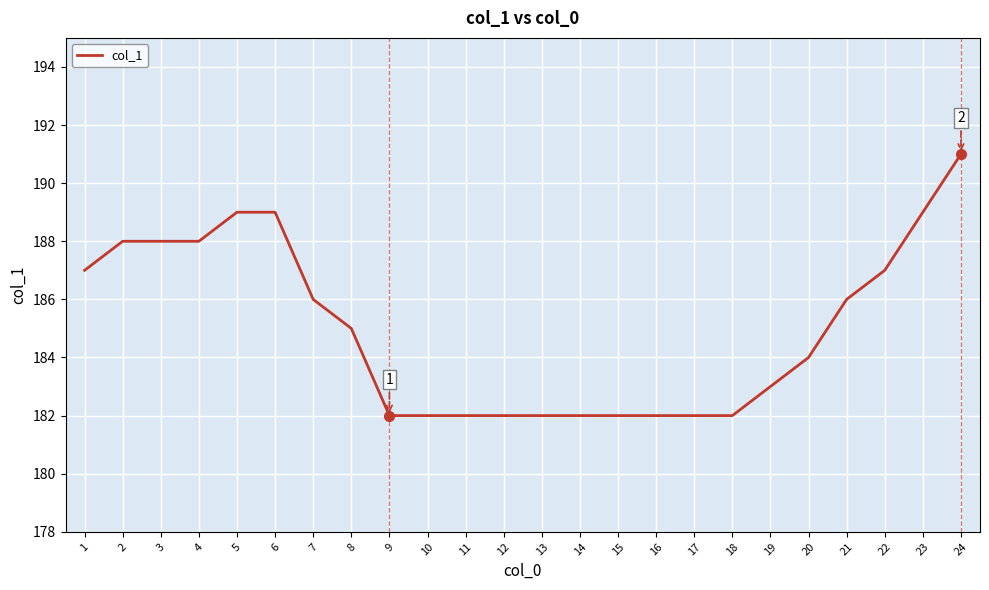

Which category has the highest value across all series?

24